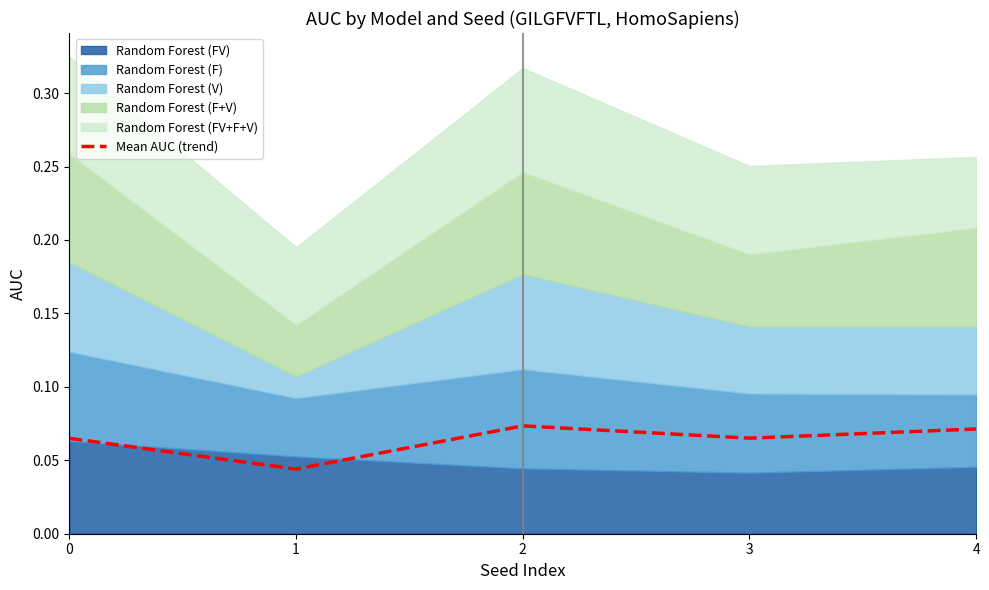

How many lines are shown in the chart?

1